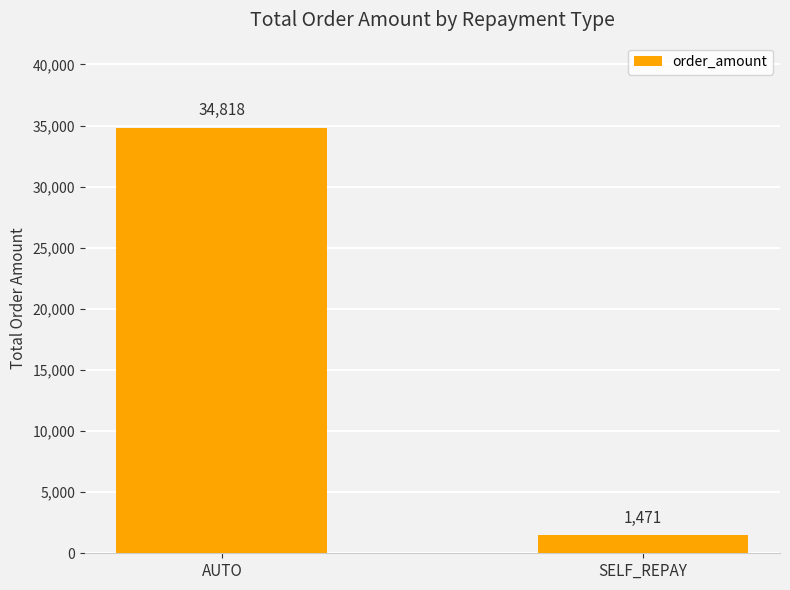

List the labels in order of value, smallest first.

SELF_REPAY, AUTO